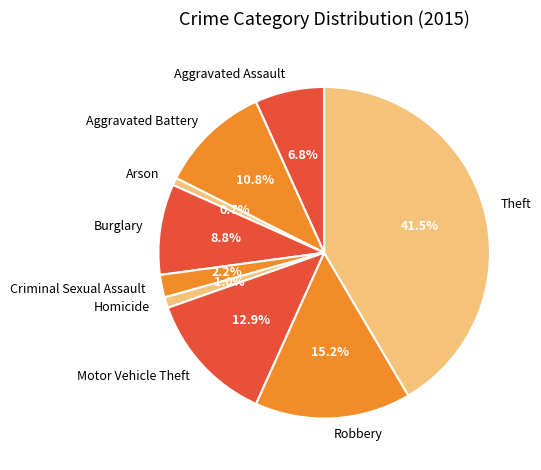

Which slice is the largest?

Theft